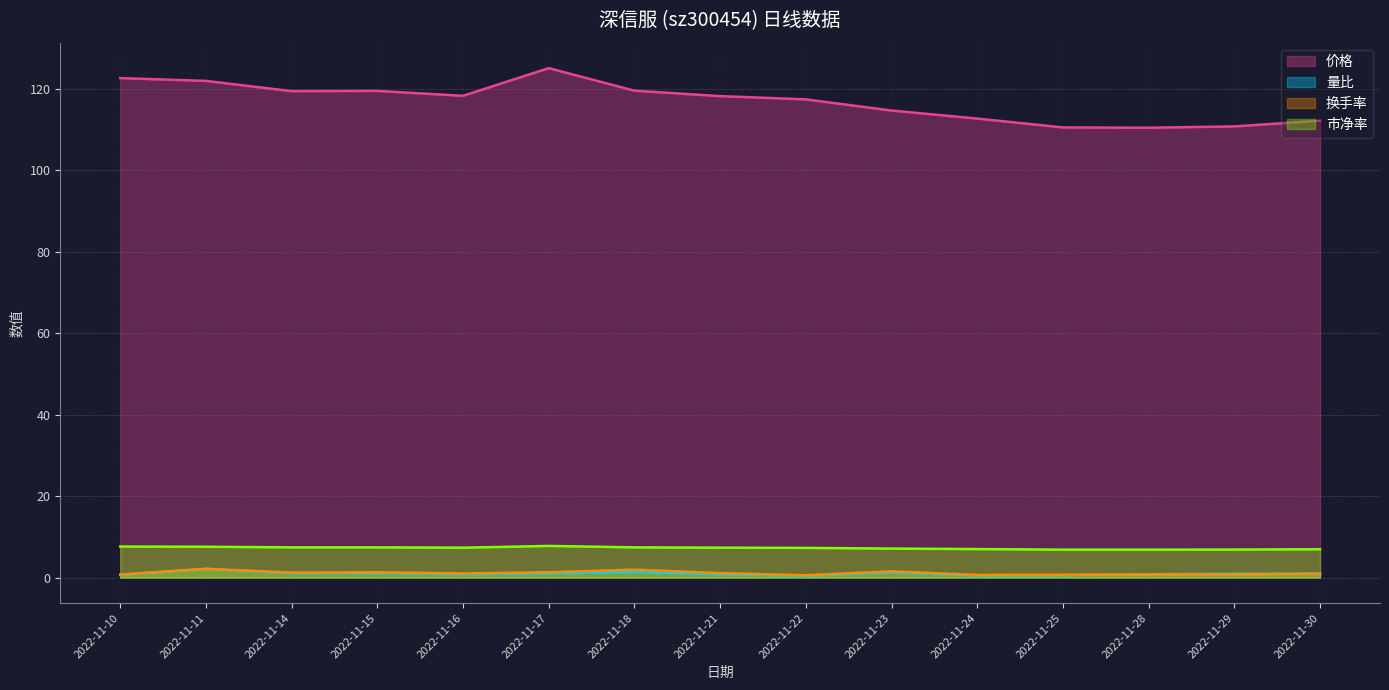

Which series has the largest range (max minus min)?

价格